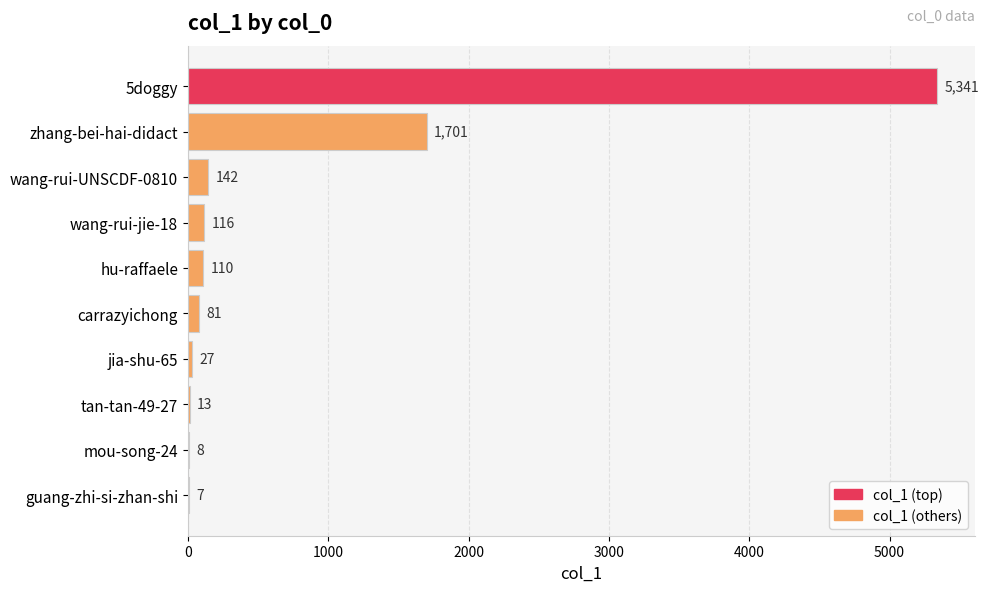

At which label is the value closest to 2674?

zhang-bei-hai-didact